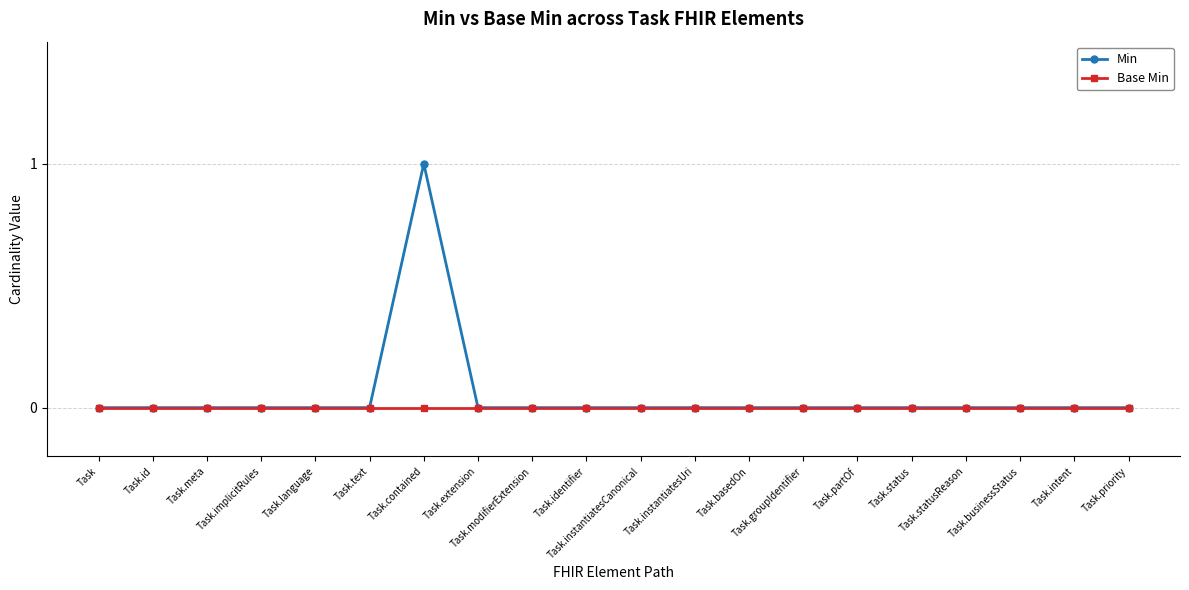

Reading right to left, what are all the values shown in this chart?

Min: 0	0	0	0	0	0	0	0	0	0	0	0	0	1	0	0	0	0	0	0
Base Min: 0	0	0	0	0	0	0	0	0	0	0	0	0	0	0	0	0	0	0	0